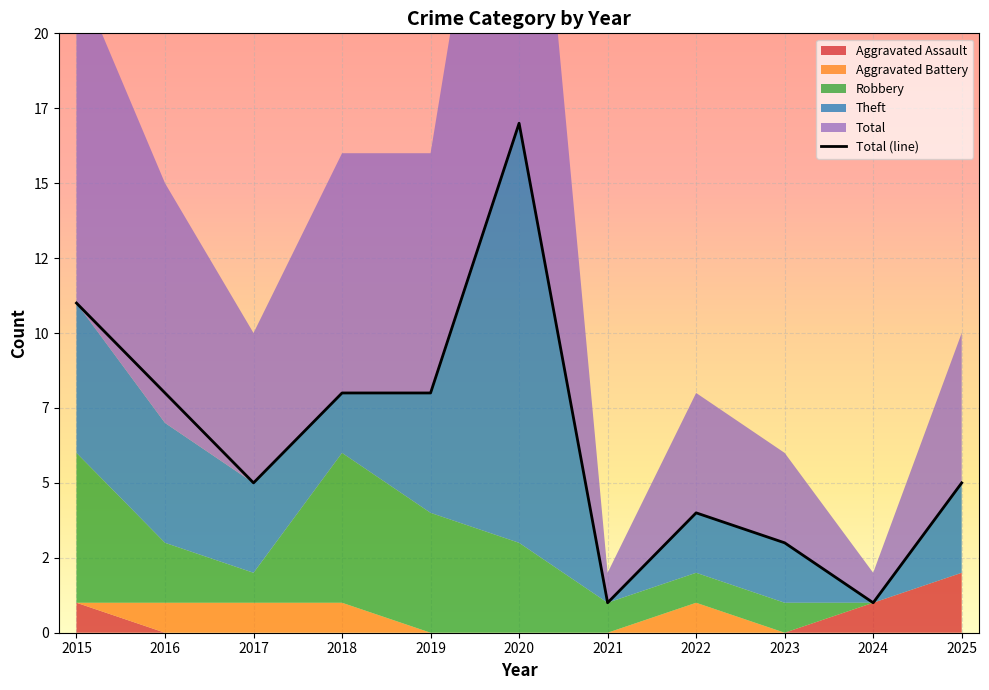

Which series has the largest range (max minus min)?

Total